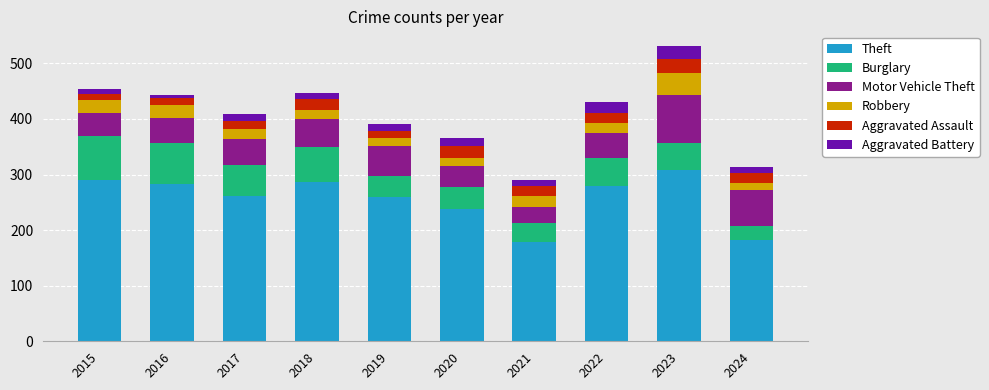

How many bars are there in total?

10